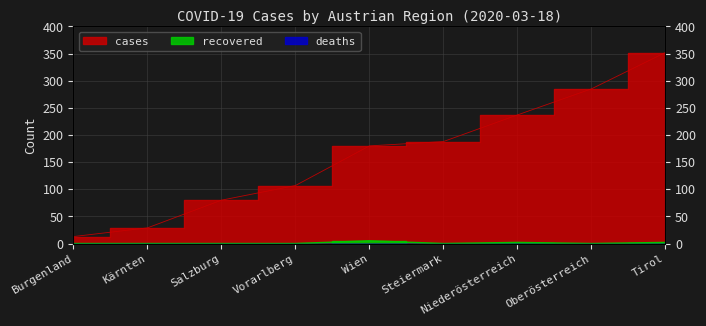

True or false: recovered has a value of 0 at Burgenland.

True